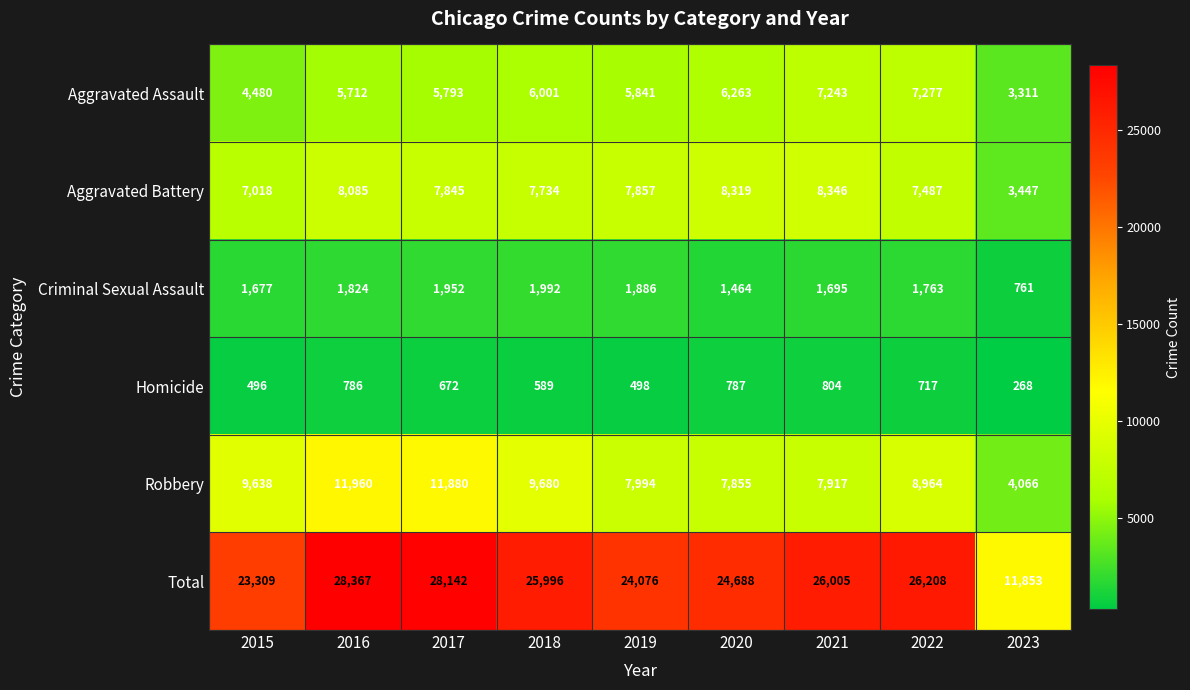

Rank the series at 2020 from highest to lowest value.

Total, Aggravated Battery, Robbery, Aggravated Assault, Criminal Sexual Assault, Homicide